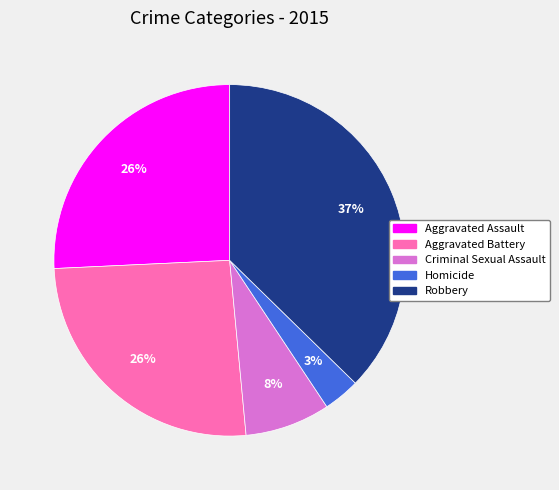

To the nearest percent, what percentage of the pie is Robbery?

37%